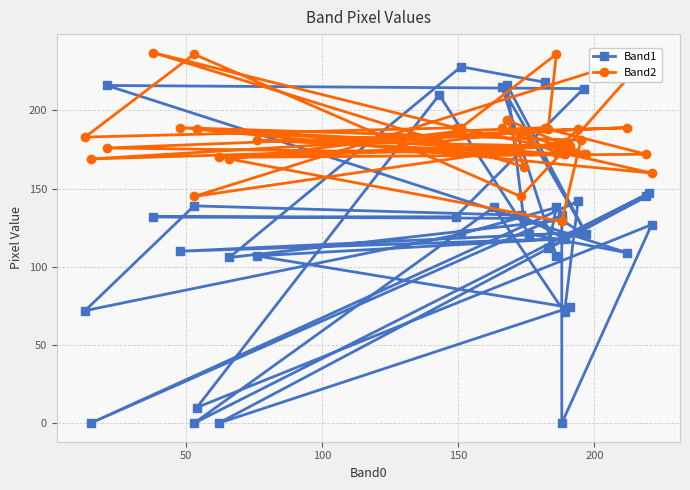

True or false: Band2 and Band1 cross at least once.

True